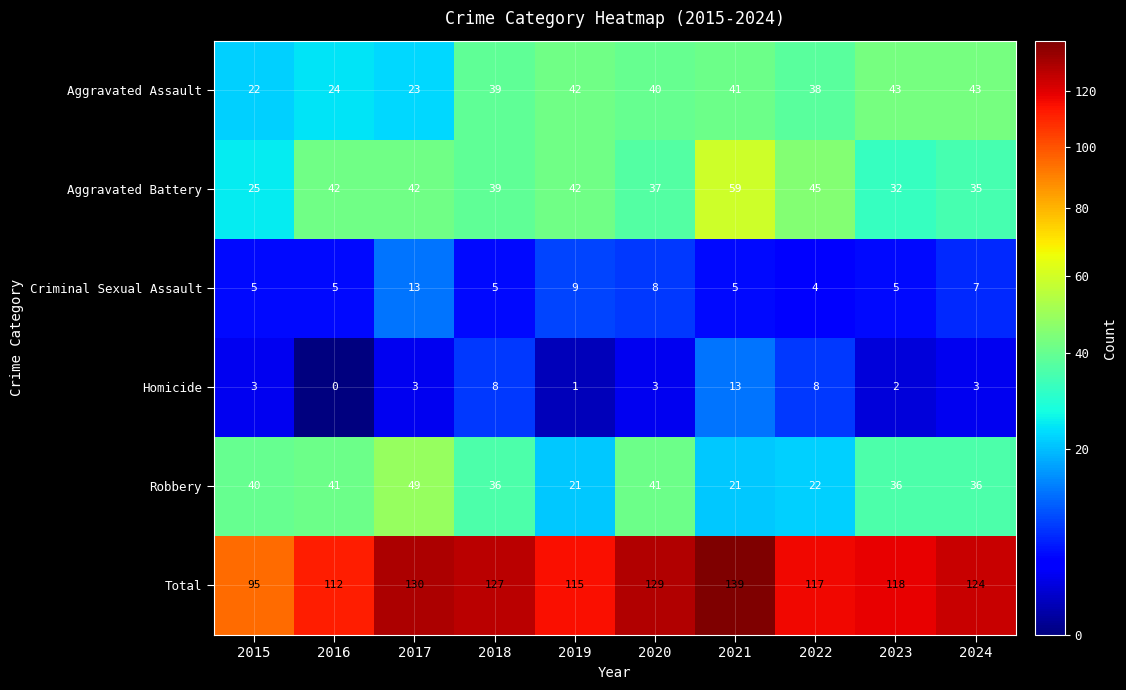

What is the difference between the second highest and minimum values in the Homicide series?

8